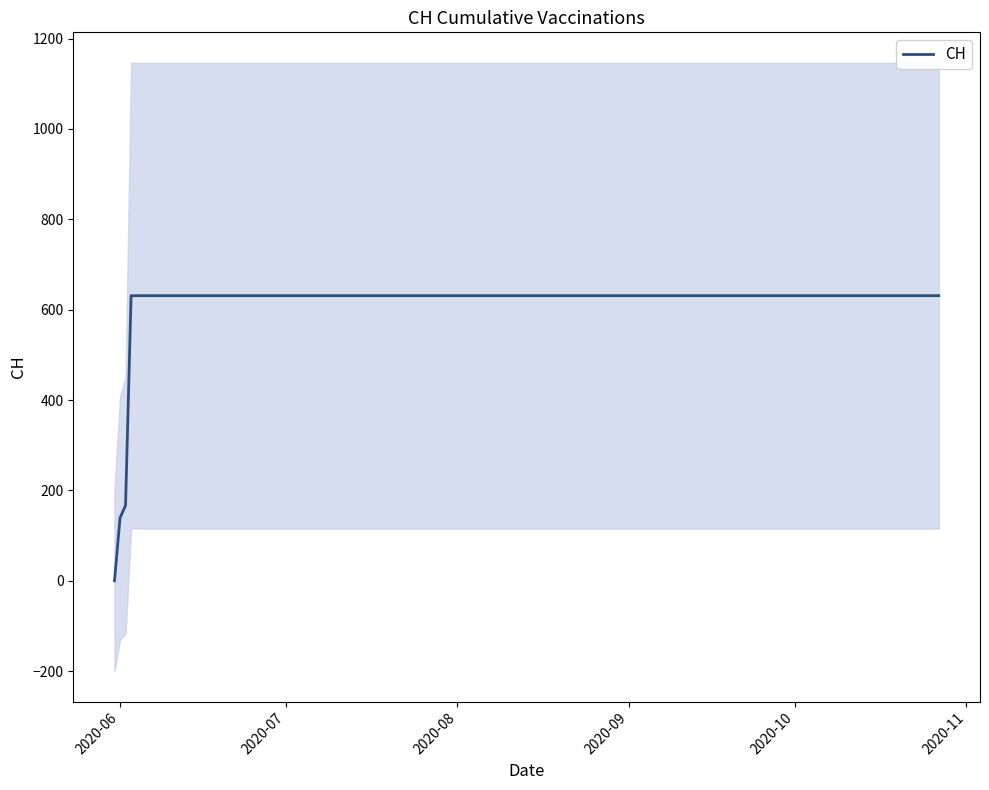

What is the sum of all values?

11033